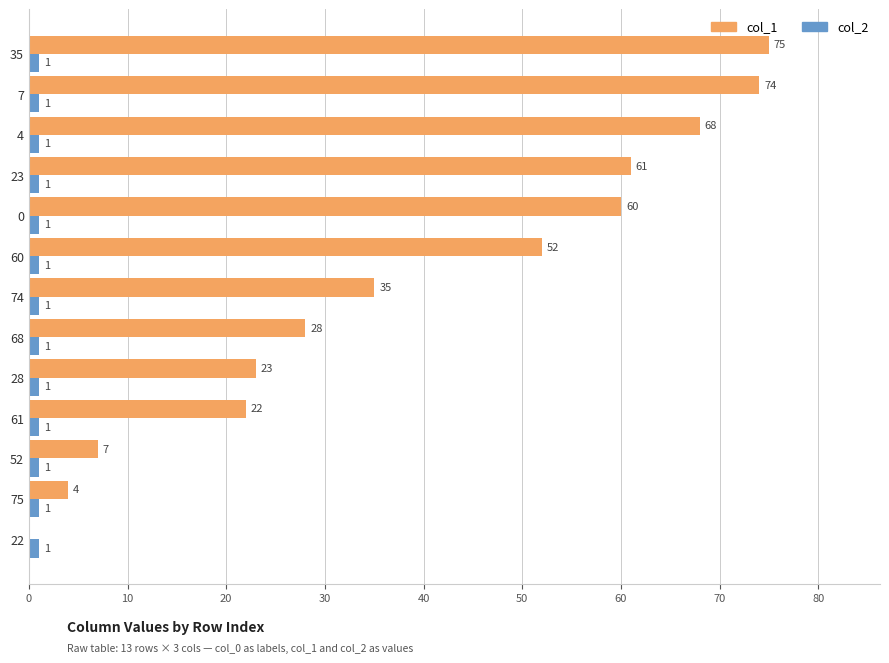

What is the sum of all col_2 values?

13